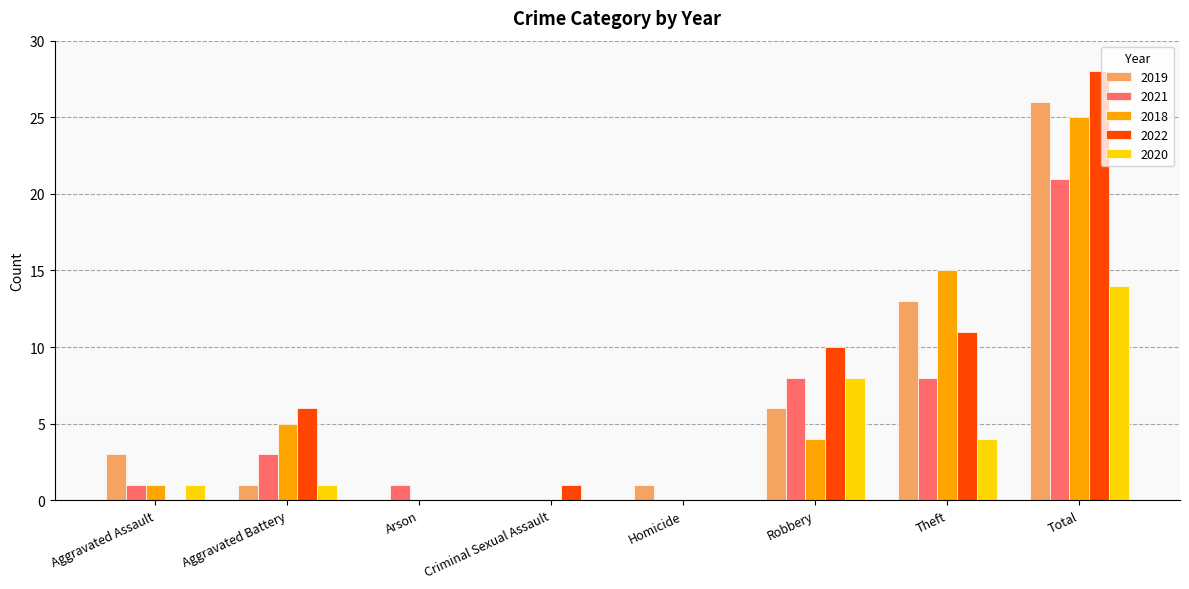

What is the total value across all series at Aggravated Battery?

16